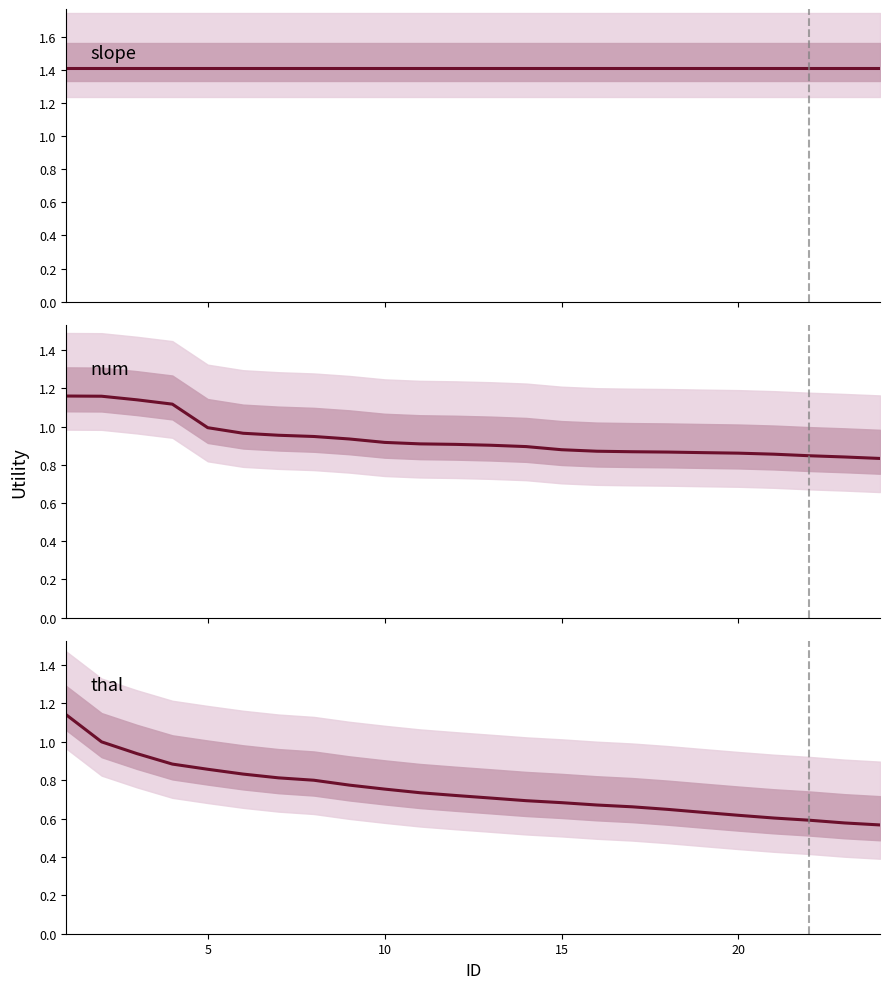

Count the number of categories in the chart.

24